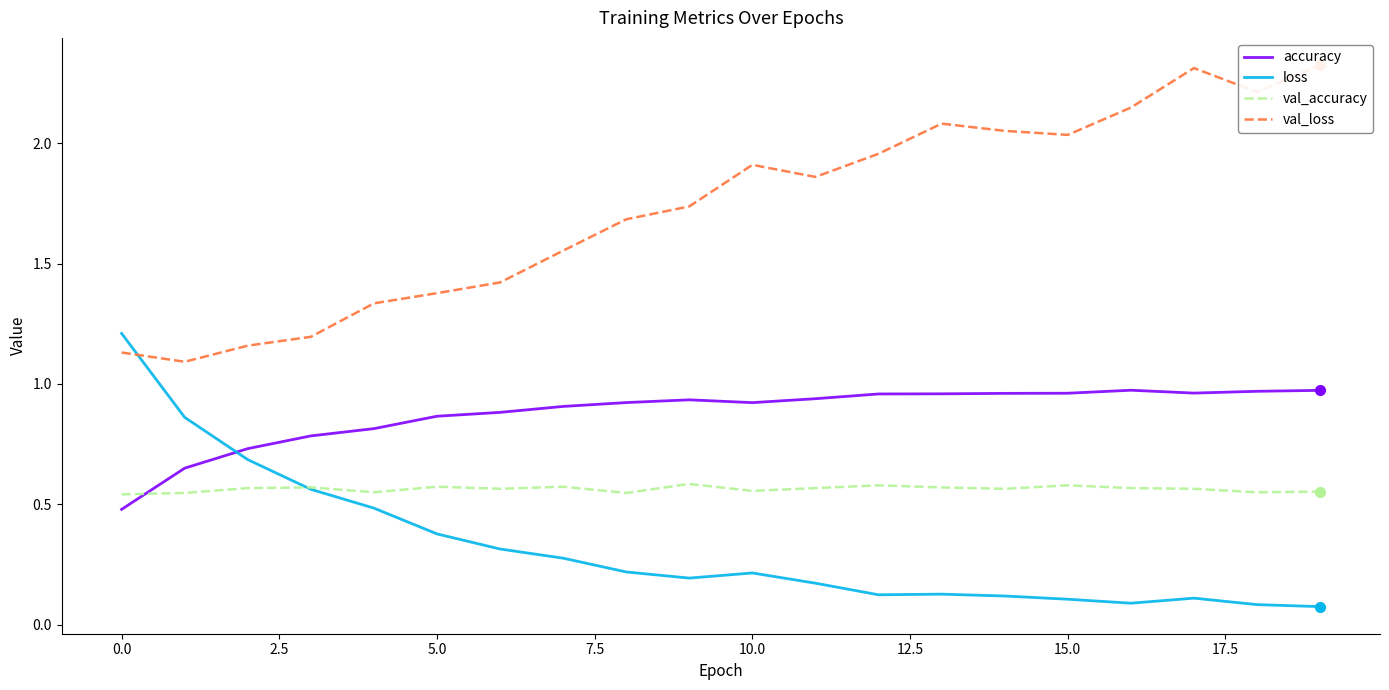

What is the label of the 16th point from the left?

15